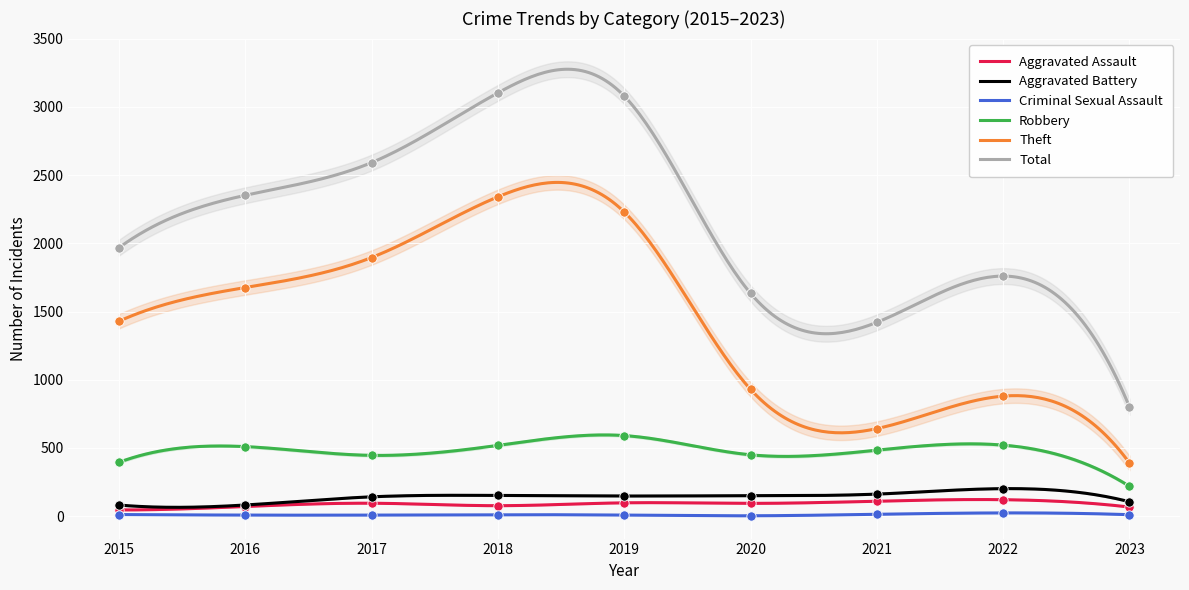

At how many categories does at least one series exceed 346?

9